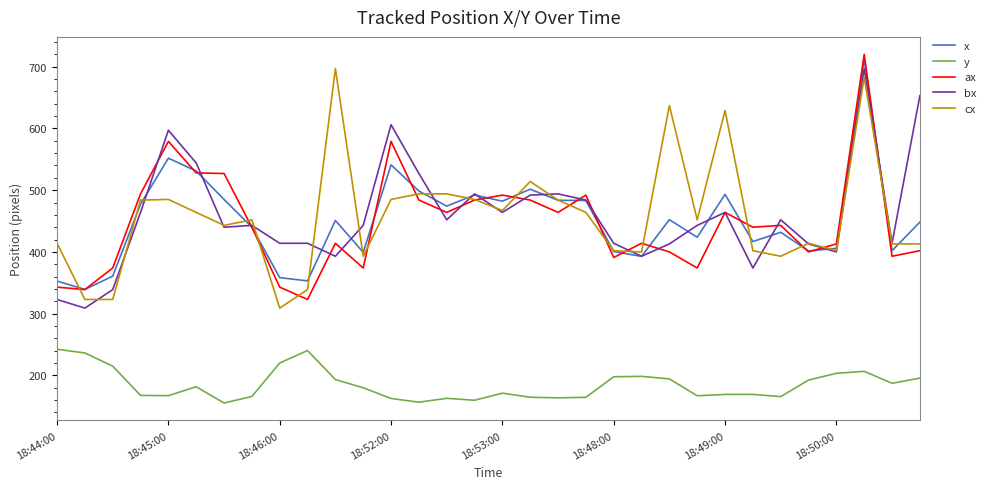

True or false: cx and y cross at least once.

False